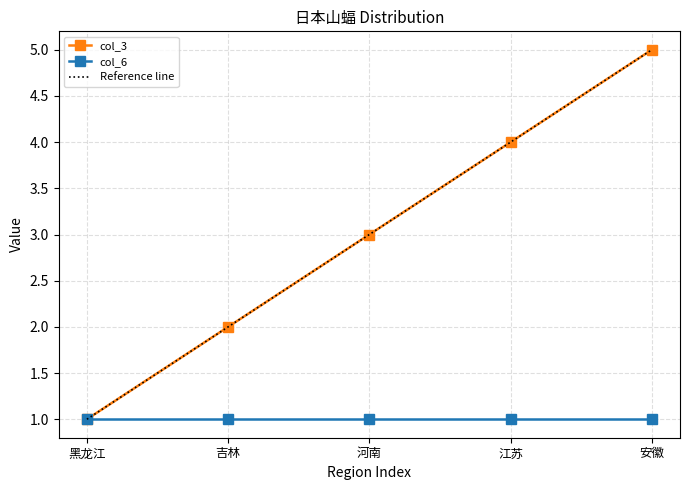

Is it true that col_6 equals 1 at 河南?

True